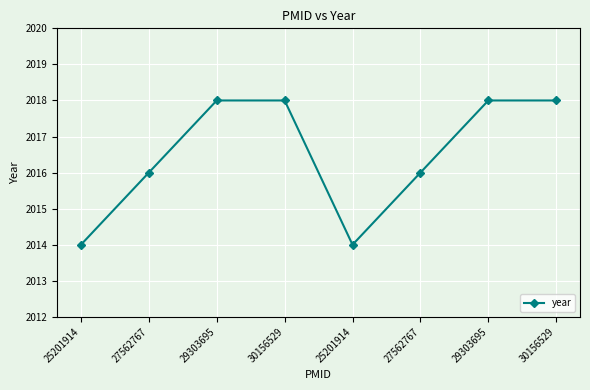

Reading left to right, extract all data points from this chart.

2014	2016	2018	2018	2014	2016	2018	2018